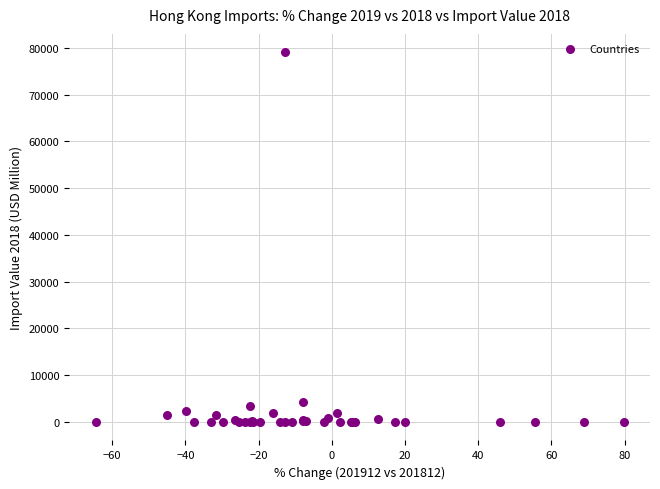

What Y value in the scatter plot is closest to 39508?

4323.4